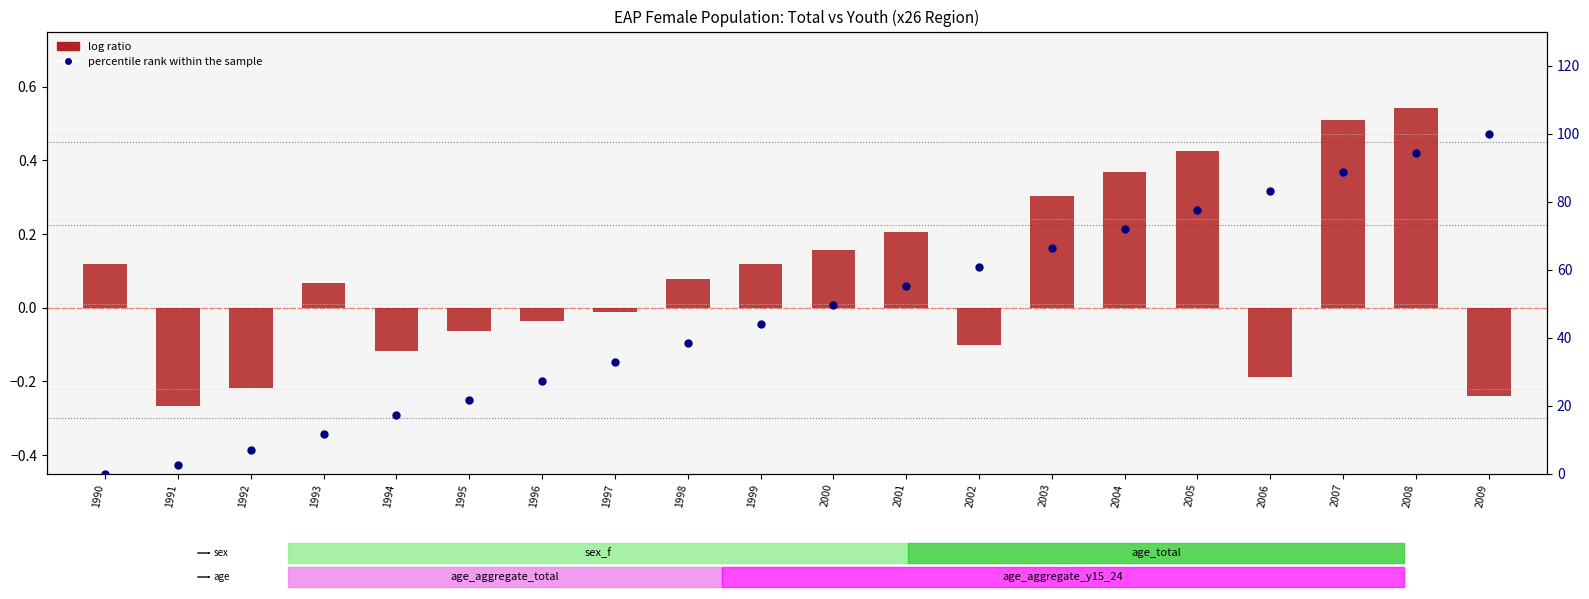

Is the value of percentile rank within the sample at 1995 greater than the value of log ratio at 2005?

Yes